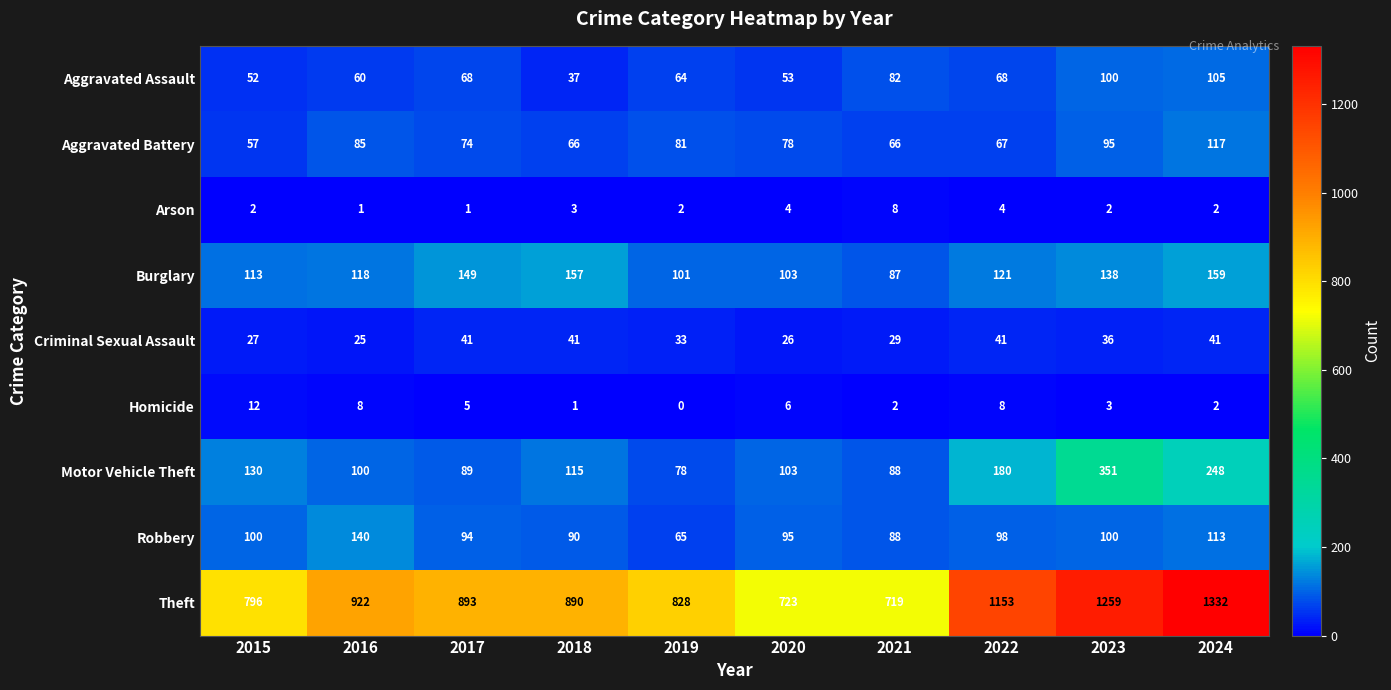

At which label is Aggravated Battery closest to 87?

2016